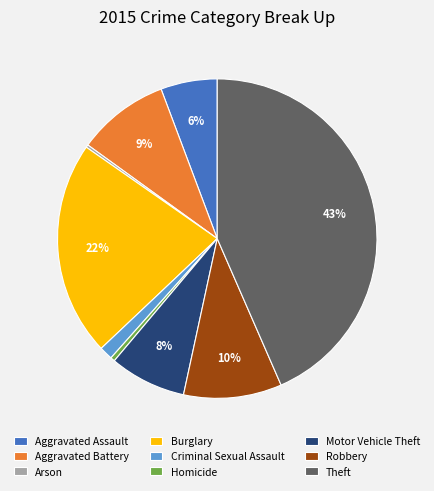

Does Aggravated Assault represent more than half of the total?

No